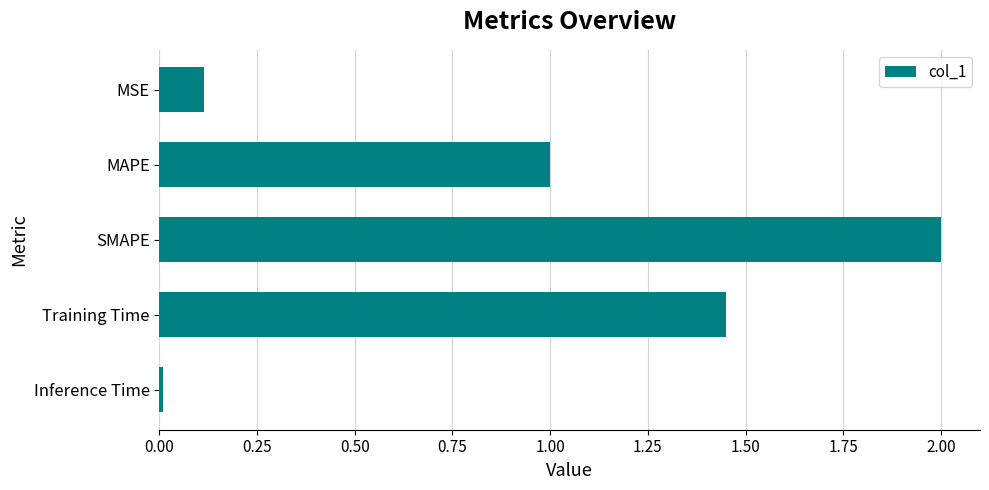

How many values exceed 1?

3